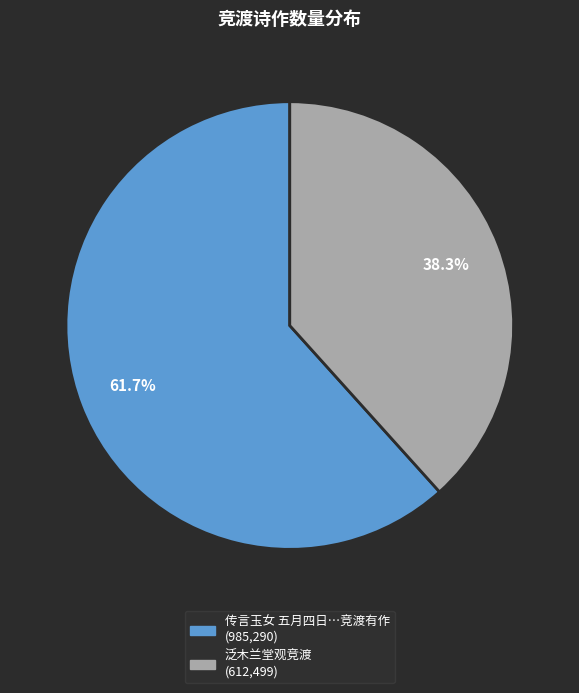

Is there any slice that represents more than half of the pie?

Yes